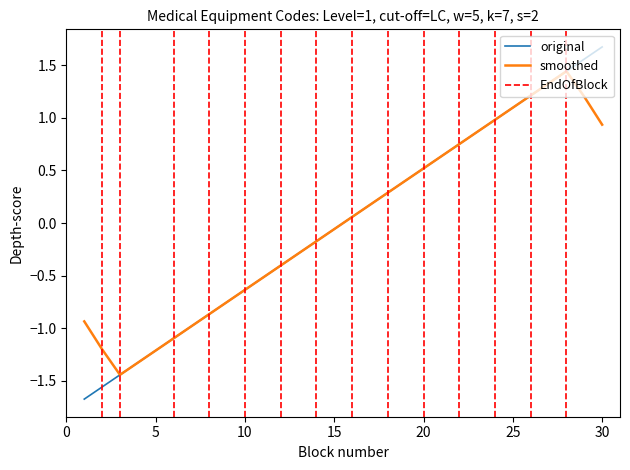

How many lines are shown in the chart?

2